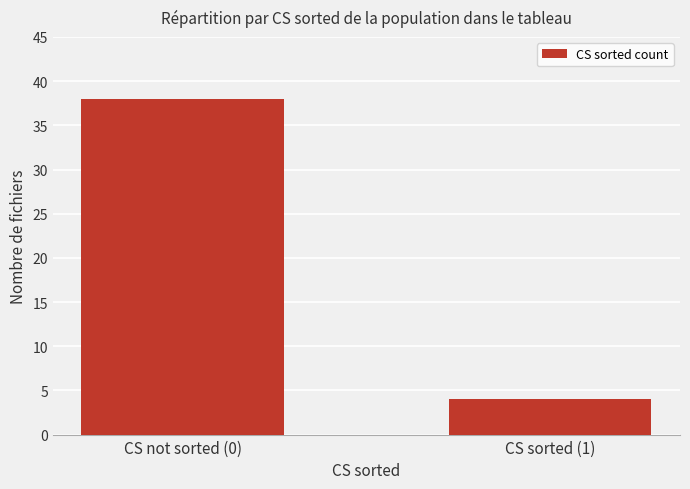

Which has a higher value, CS not sorted (0) or CS sorted (1)?

CS not sorted (0)